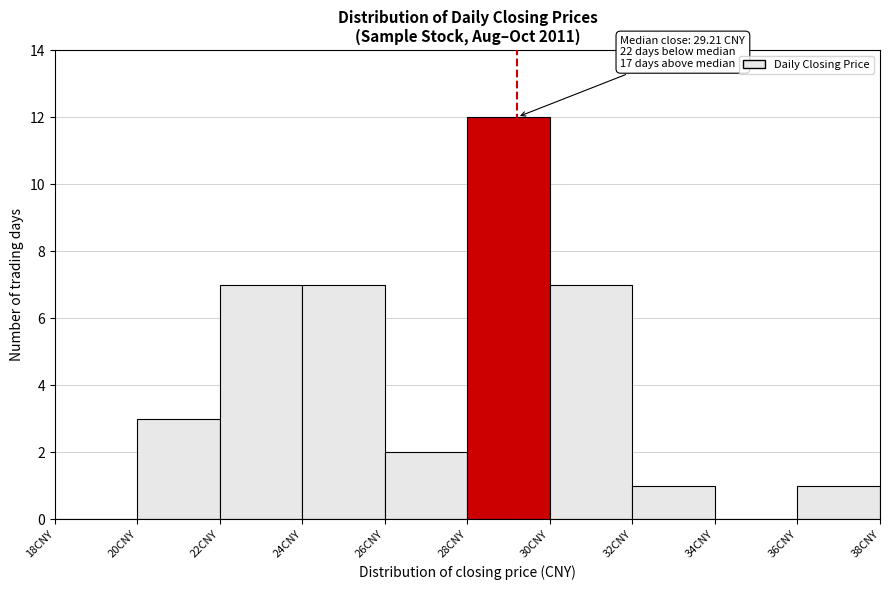

Over which range of the x-axis is the bar tallest?

28 to 30